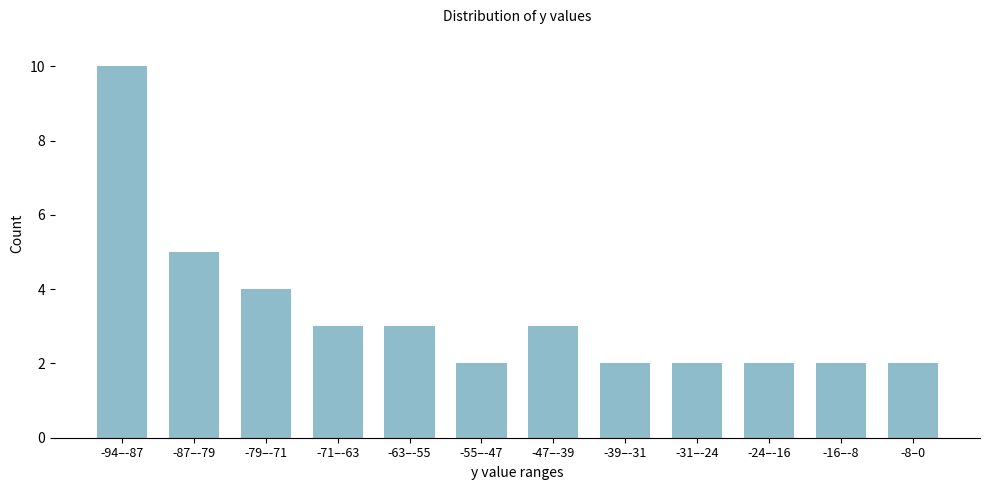

Reading left to right, what are all the values shown in this chart?

10	5	4	3	3	2	3	2	2	2	2	2